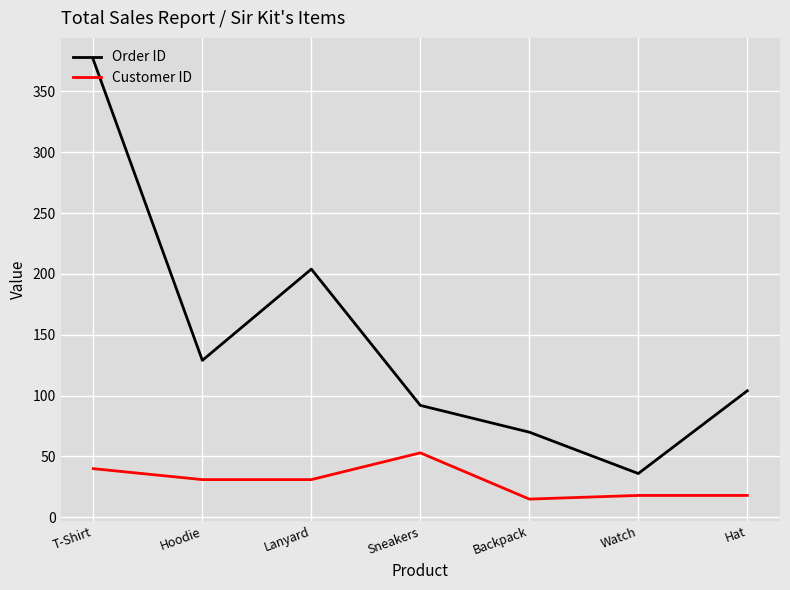

At which label does Customer ID reach its peak?

Sneakers